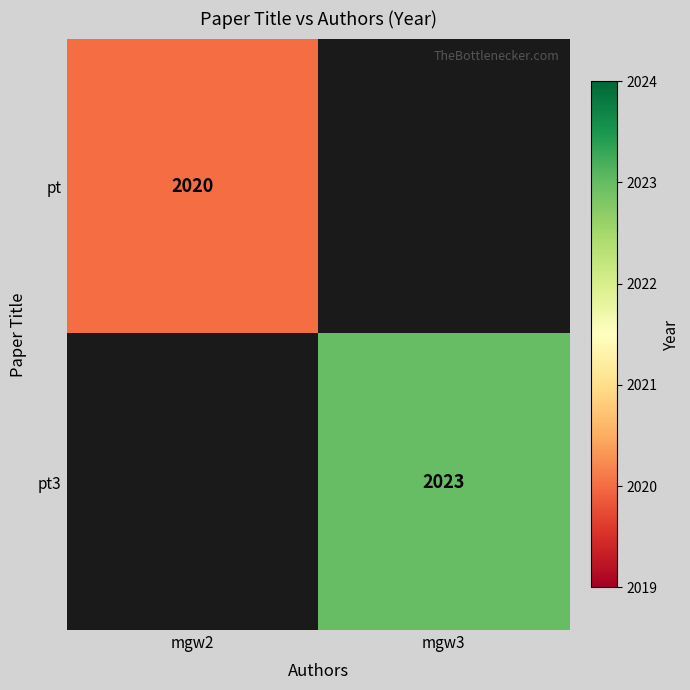

The pt series shows 2020 at mgw2. True or false?

True